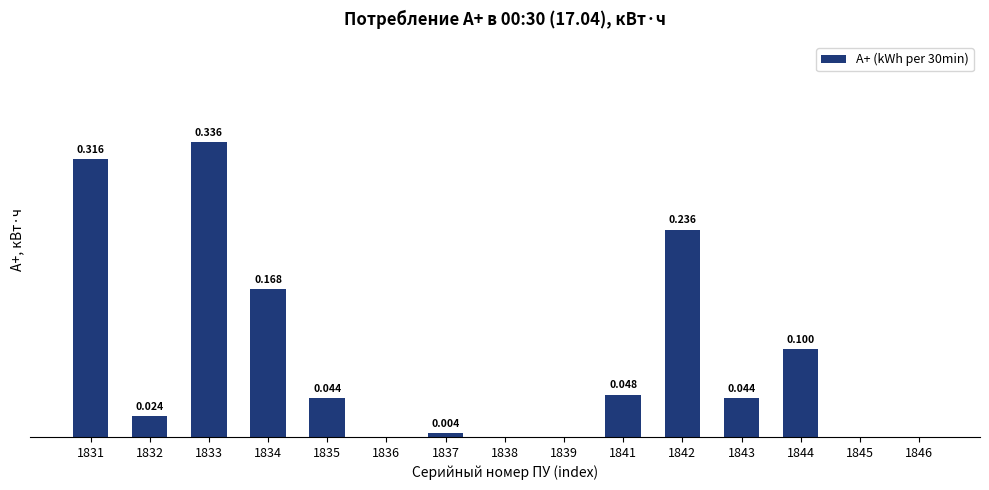

What is the difference between the maximum and minimum values?

0.3